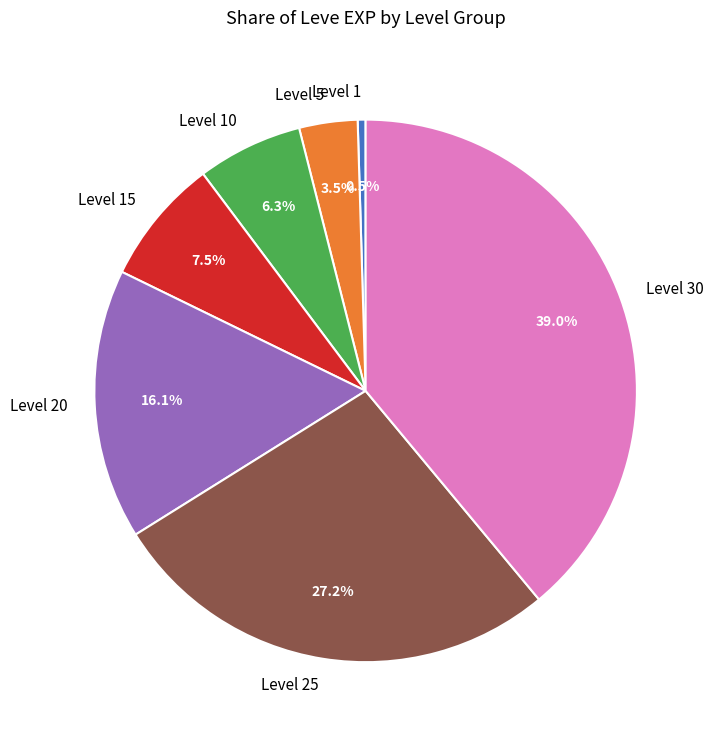

To the nearest percent, what portion does Level 20 represent?

16%